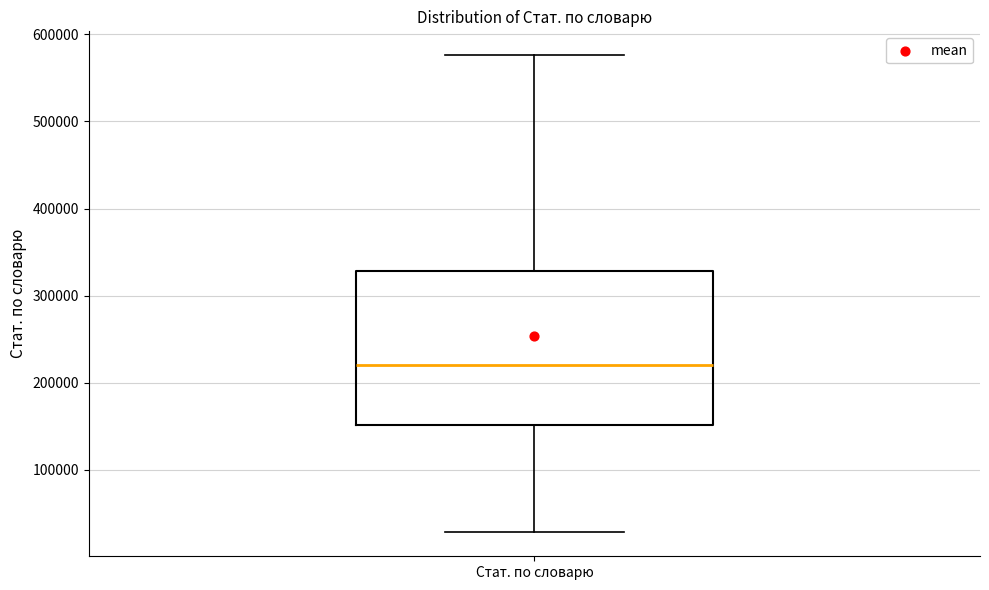

Read this box plot against the y-axis: the position of the median line, the range covered by the box, and the ends of both whiskers. The values are not printed on the chart, so give them approximately, as read against the axis.

median 220000, box 150000 to 330000, whiskers 30000 to 580000